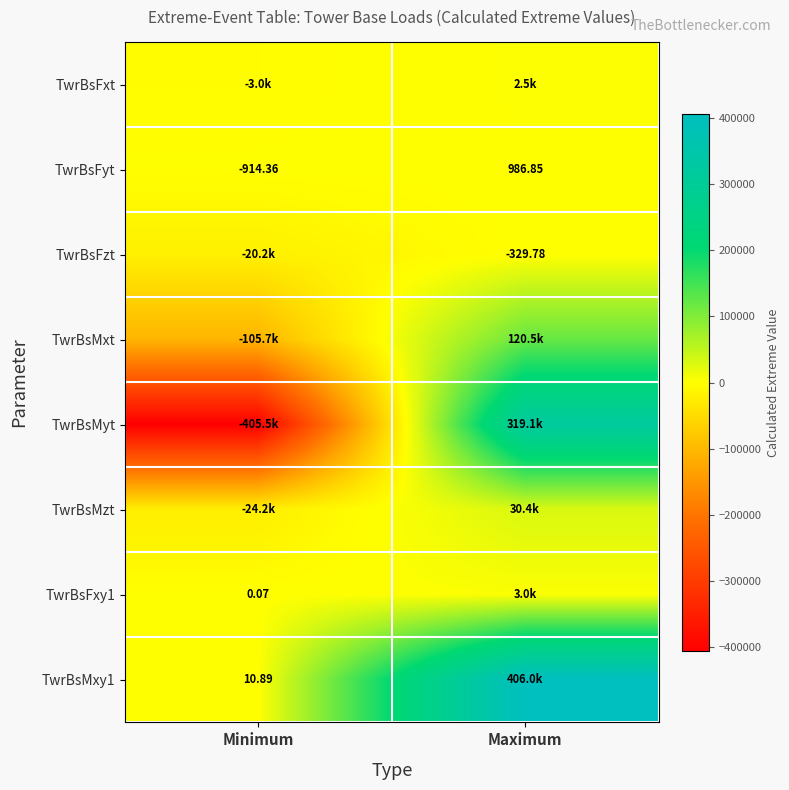

How many series are shown in this chart?

8